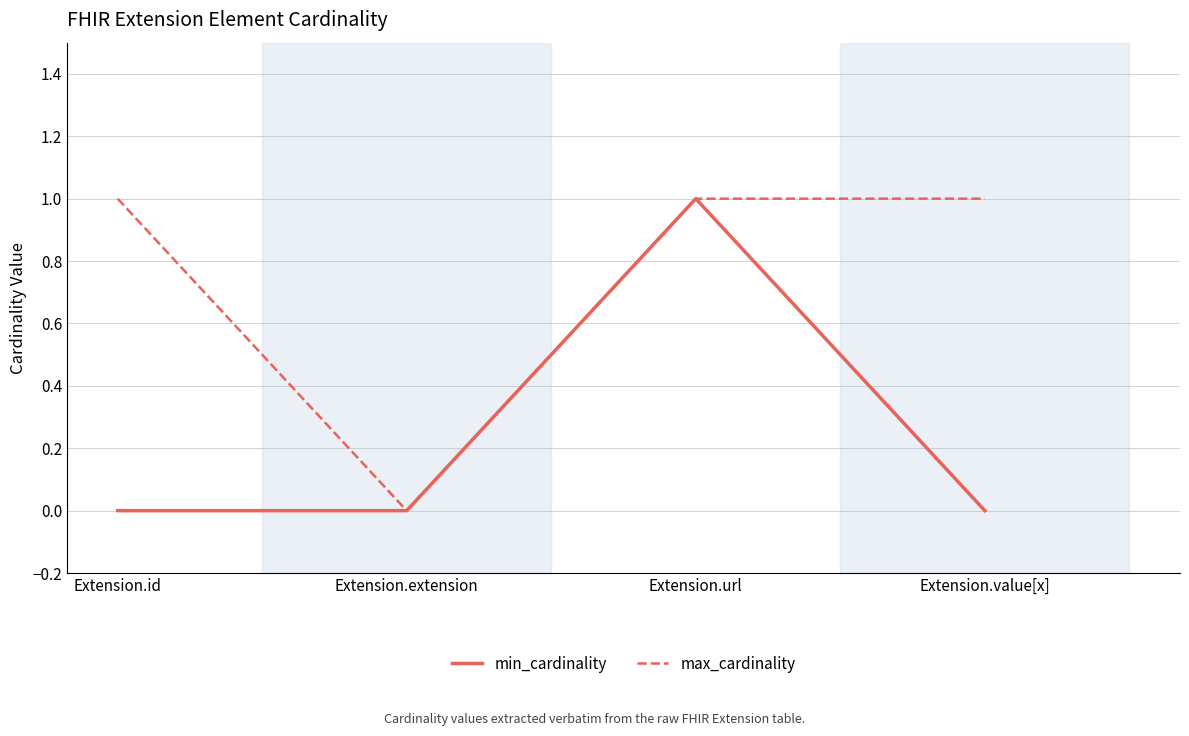

Is the value of min_cardinality at Extension.id greater than the value of max_cardinality at Extension.url?

No